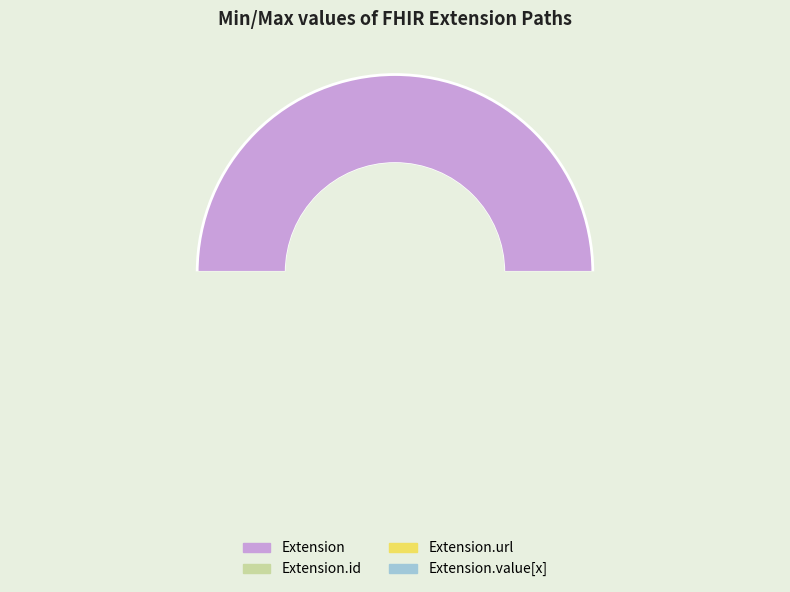

True or false: Extension.value[x] accounts for 1% of the total.

False